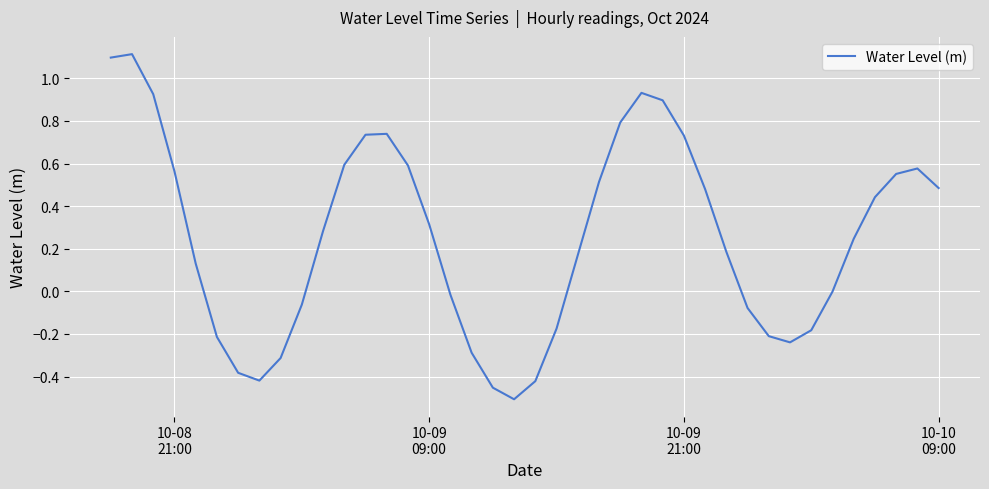

How many categories are shown in the chart?

40